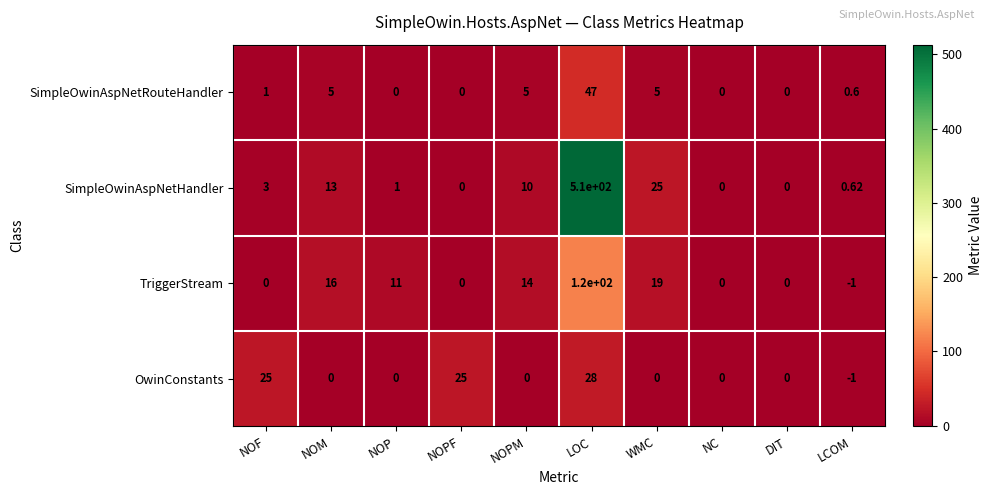

At how many categories does at least one series exceed 280?

1